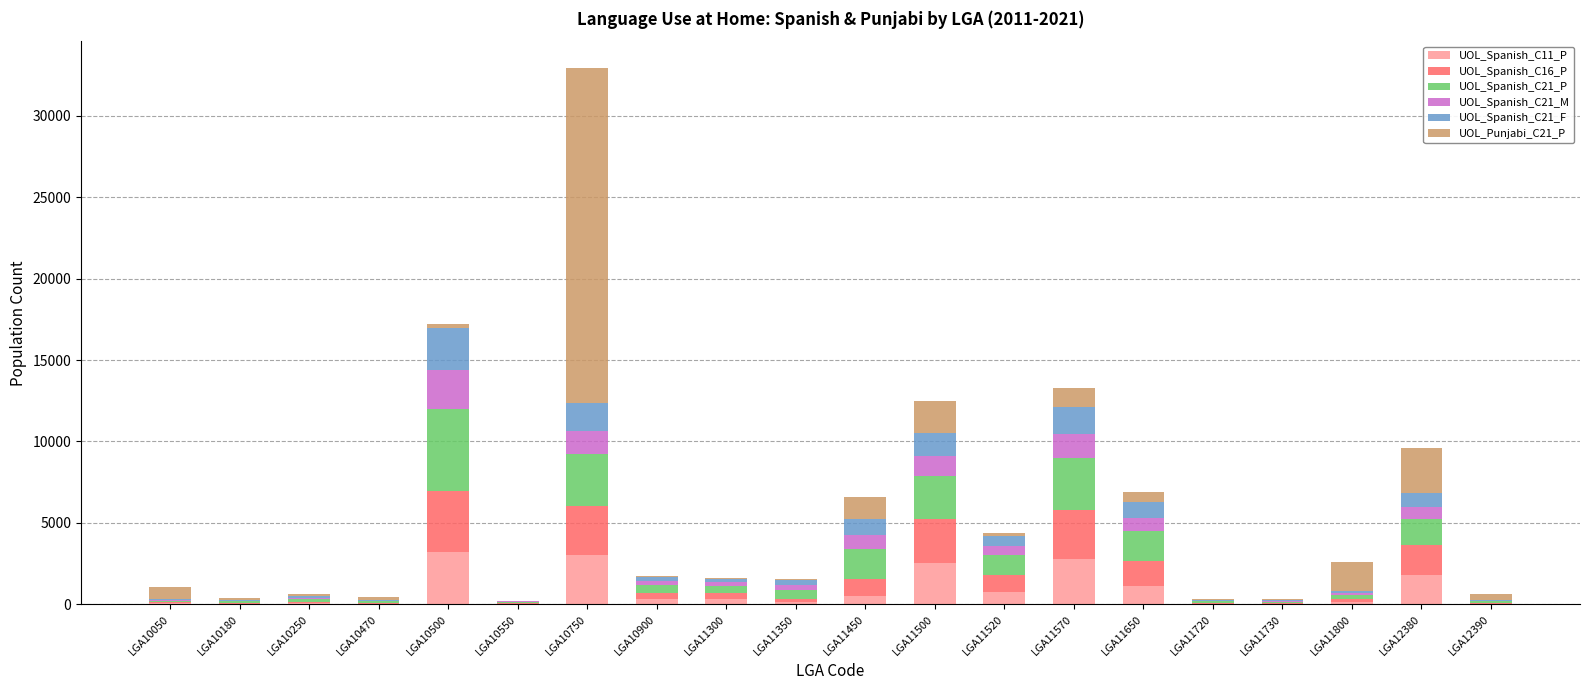

How many categories are shown in the chart?

20